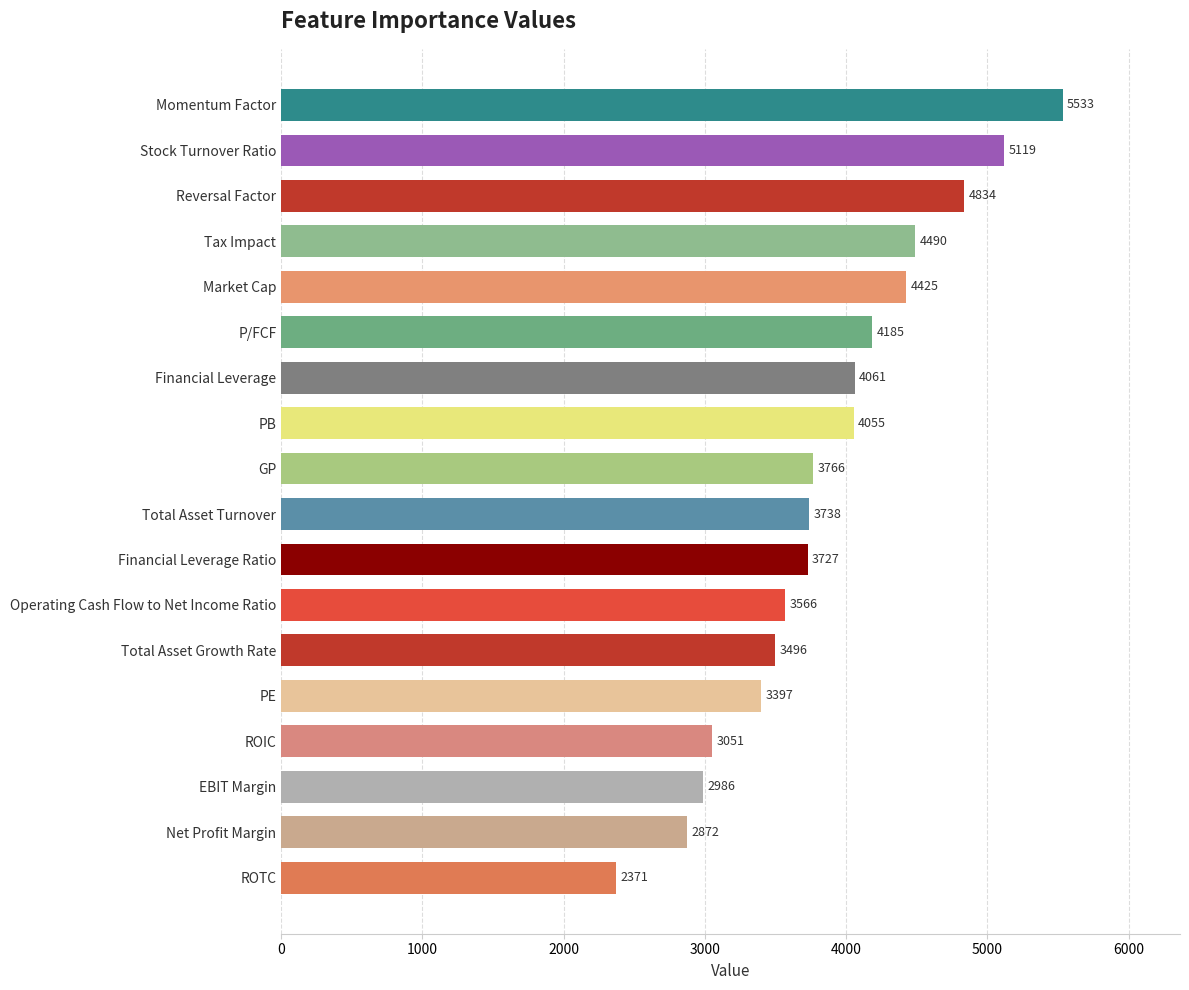

Are the bars grouped side by side (vs. stacked)?

No